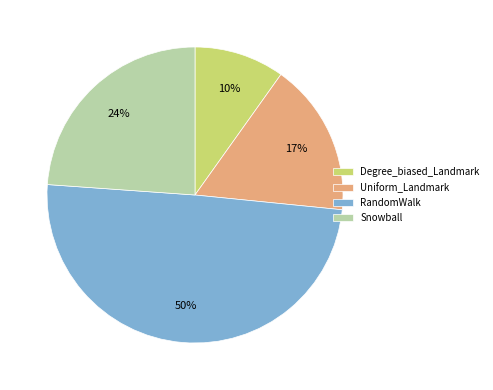

Count the number of slices in the pie.

4